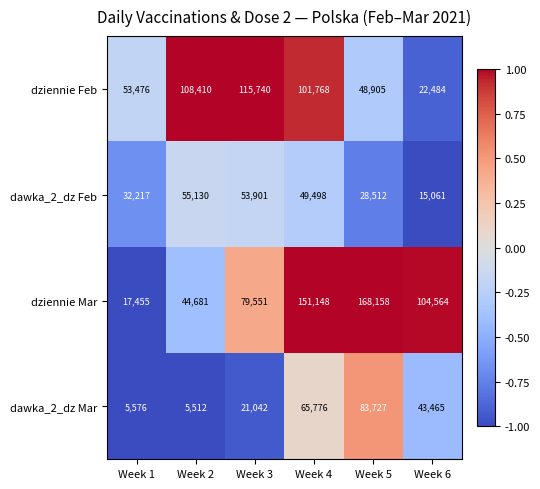

How many series are shown in this chart?

4